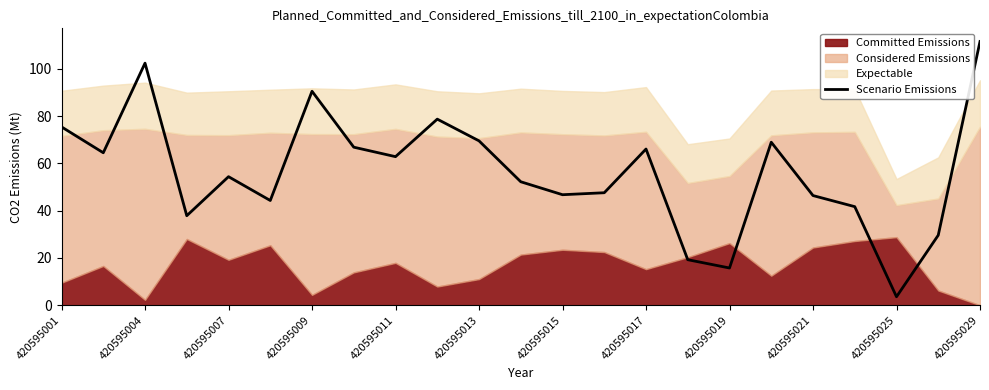

How many data points does each series have?

23